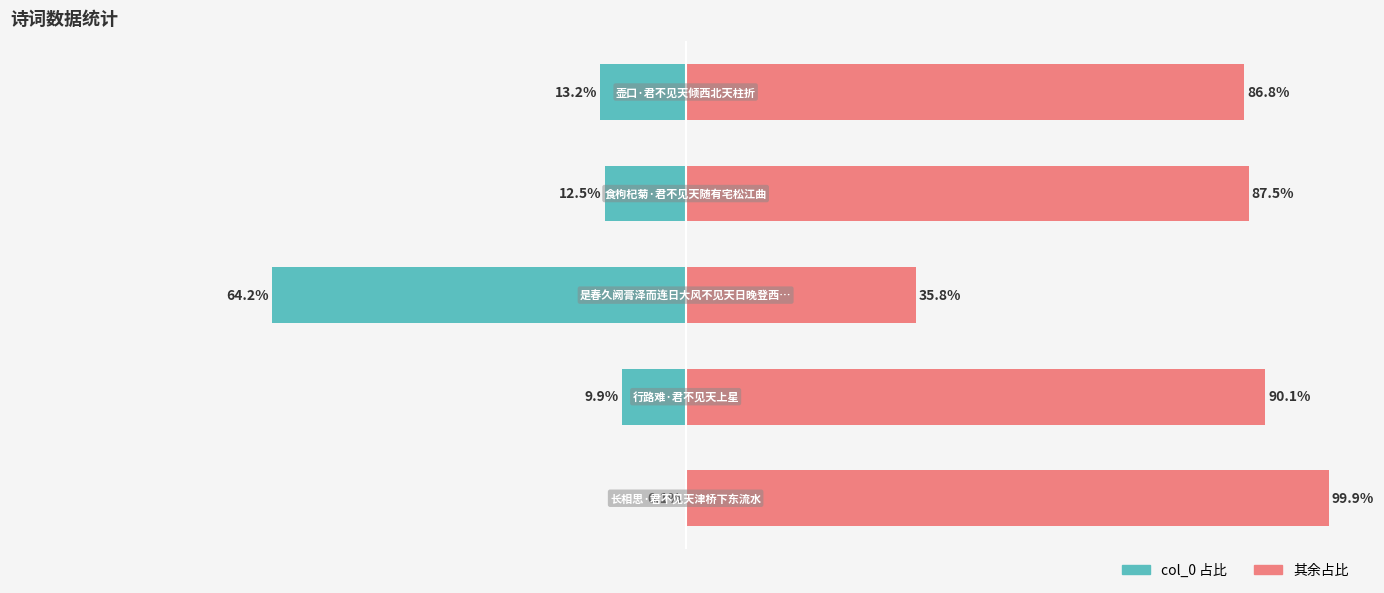

Reading right to left, what are all the values shown in this chart?

col_0 占比: 4=-13.2	3=-12.5	2=-64.2	1=-9.9	0=-0.1
其余占比: 4=86.8	3=87.5	2=35.8	1=90.1	0=99.9